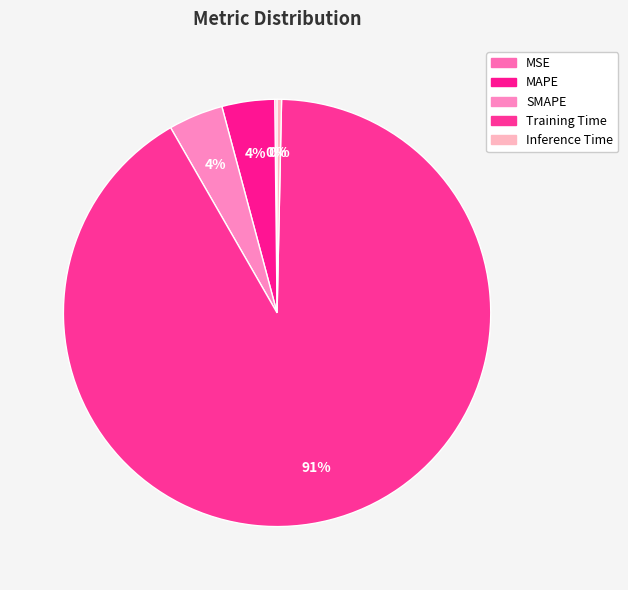

To the nearest percent, what percentage of the pie is SMAPE?

4%